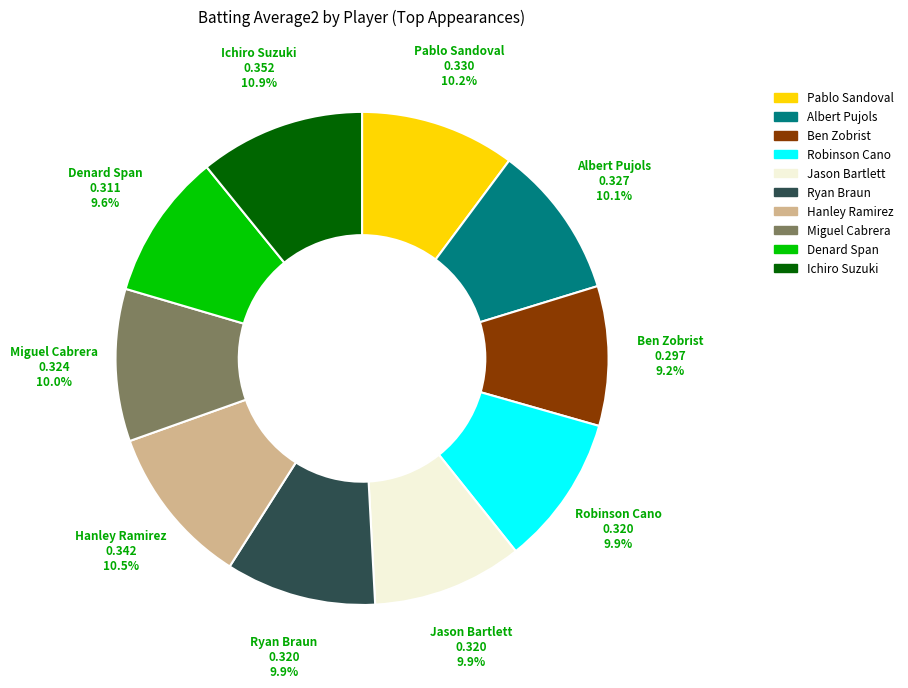

Is the sum of Denard Span and Ryan Braun greater than half?

No